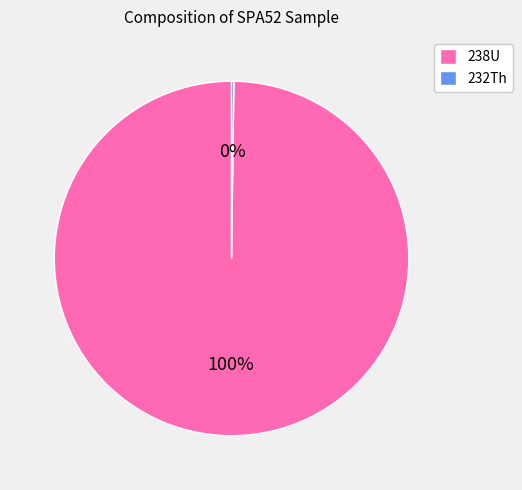

Which category accounts for the majority?

238U